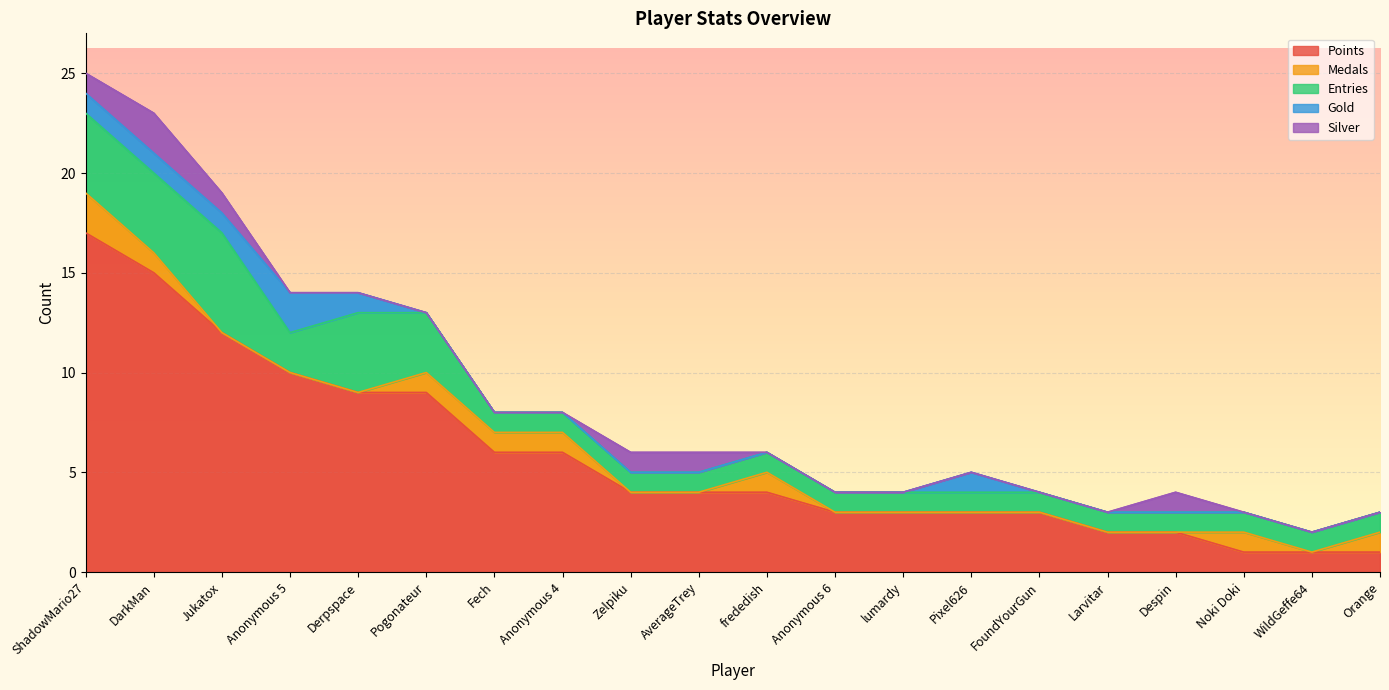

What is the value of the Entries point at the 20th from the left?

1